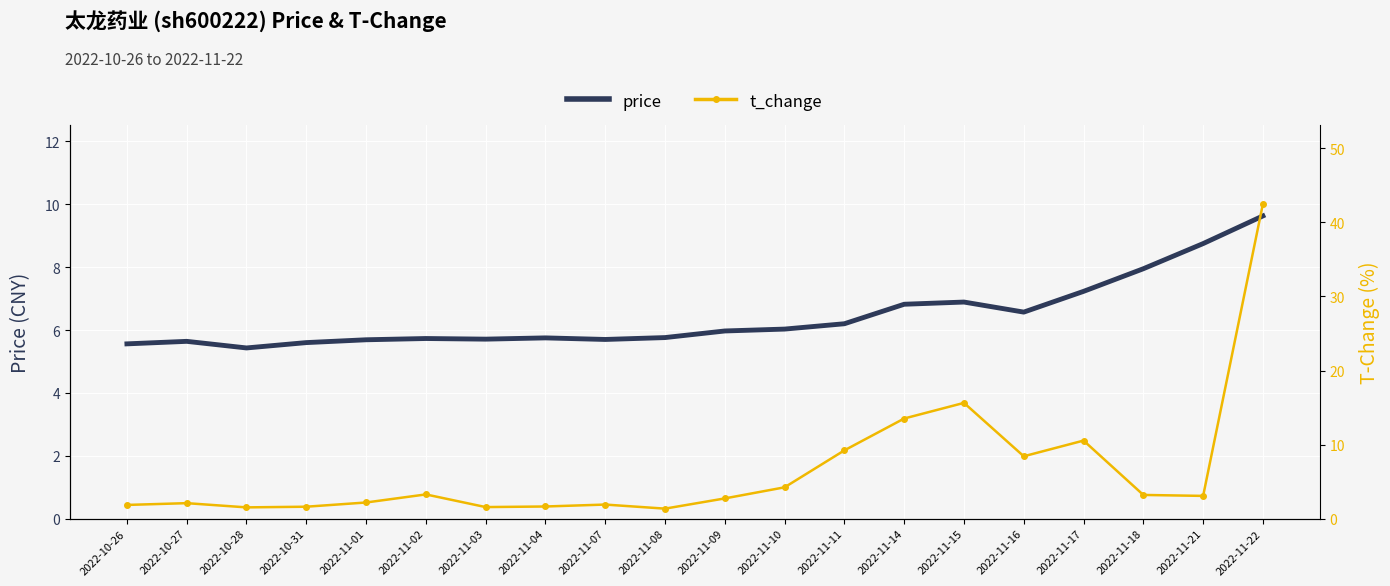

List the labels in order of t_change value, smallest first.

2022-11-08, 2022-10-28, 2022-11-03, 2022-10-31, 2022-11-04, 2022-10-26, 2022-11-07, 2022-10-27, 2022-11-01, 2022-11-09, 2022-11-21, 2022-11-18, 2022-11-02, 2022-11-10, 2022-11-16, 2022-11-11, 2022-11-17, 2022-11-14, 2022-11-15, 2022-11-22